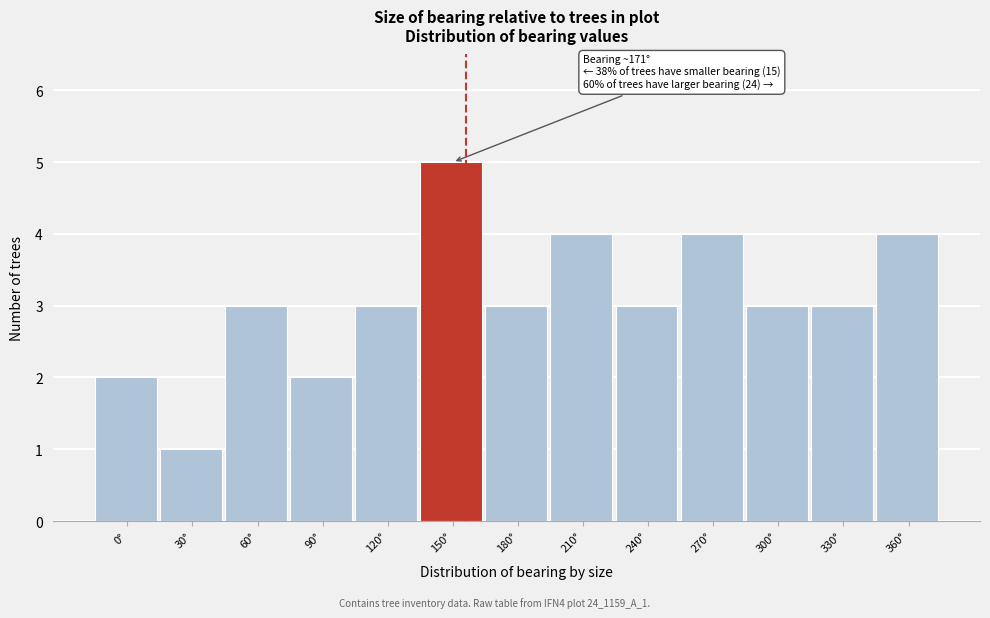

Reading left to right, list all the values displayed in this chart.

0°=2	30°=1	60°=3	90°=2	120°=3	150°=5	180°=3	210°=4	240°=3	270°=4	300°=3	330°=3	360°=4